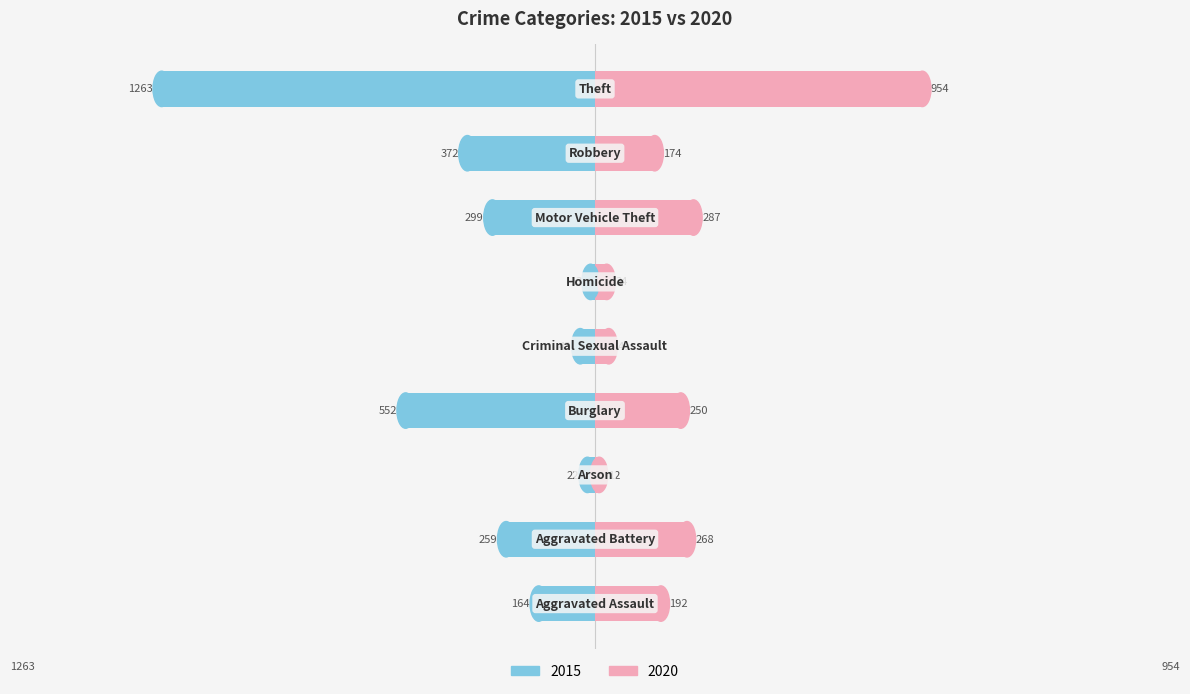

True or false: 2020 has a value of 1642 at Theft.

False